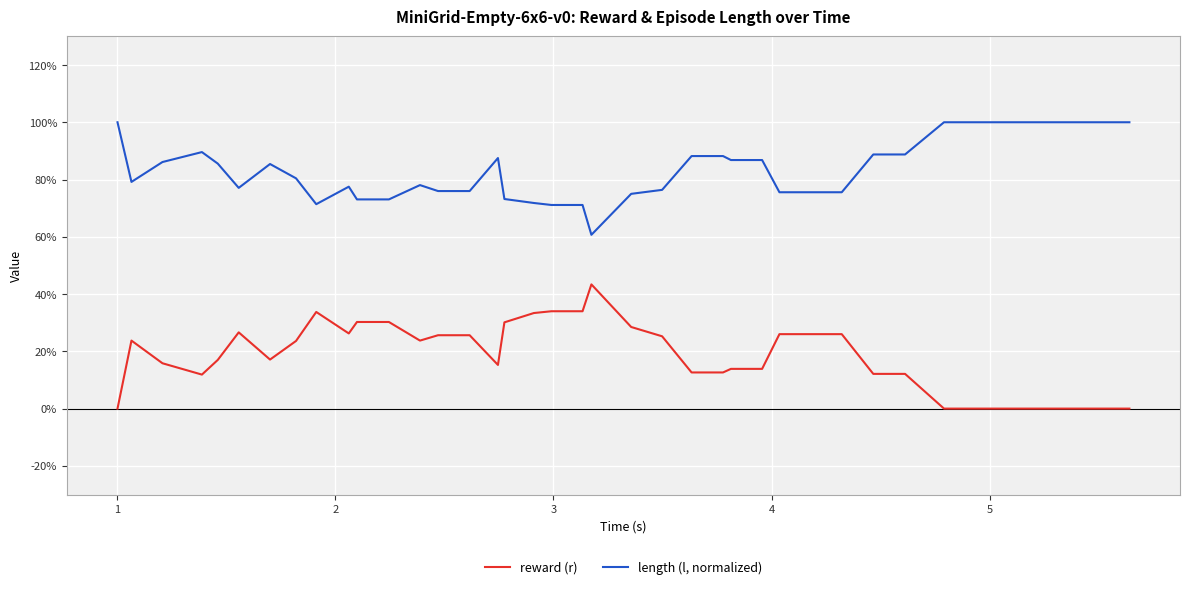

True or false: length (l, normalized) and reward (r) cross at least once.

False